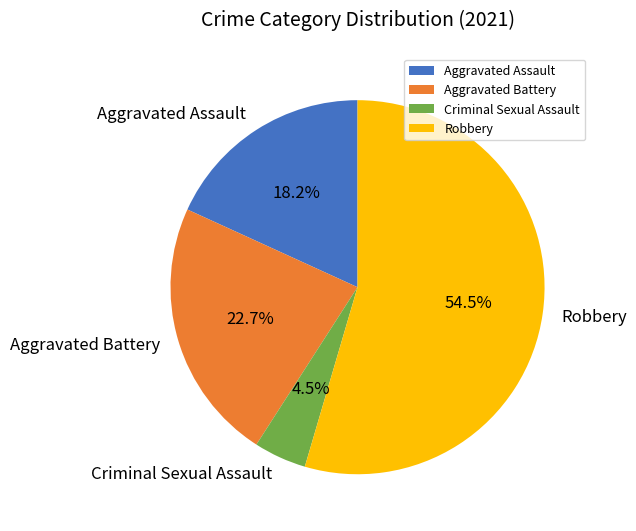

How many segments does this pie chart have?

4